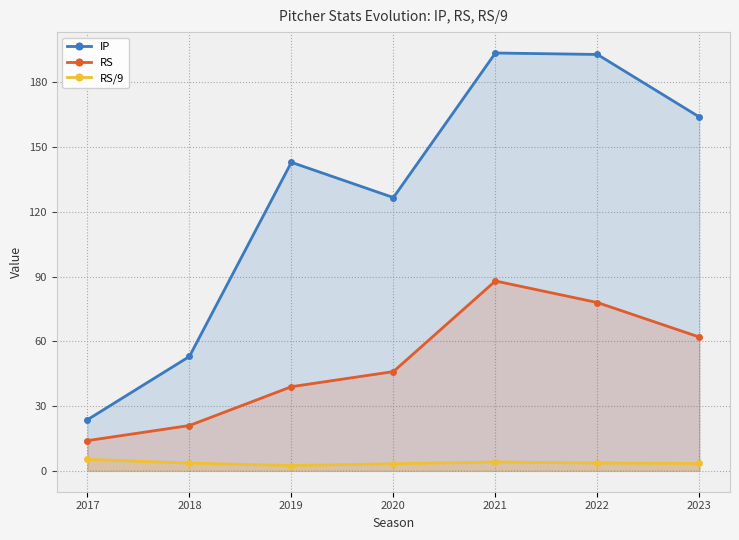

What are all the series names shown in the legend?

IP, RS, RS/9